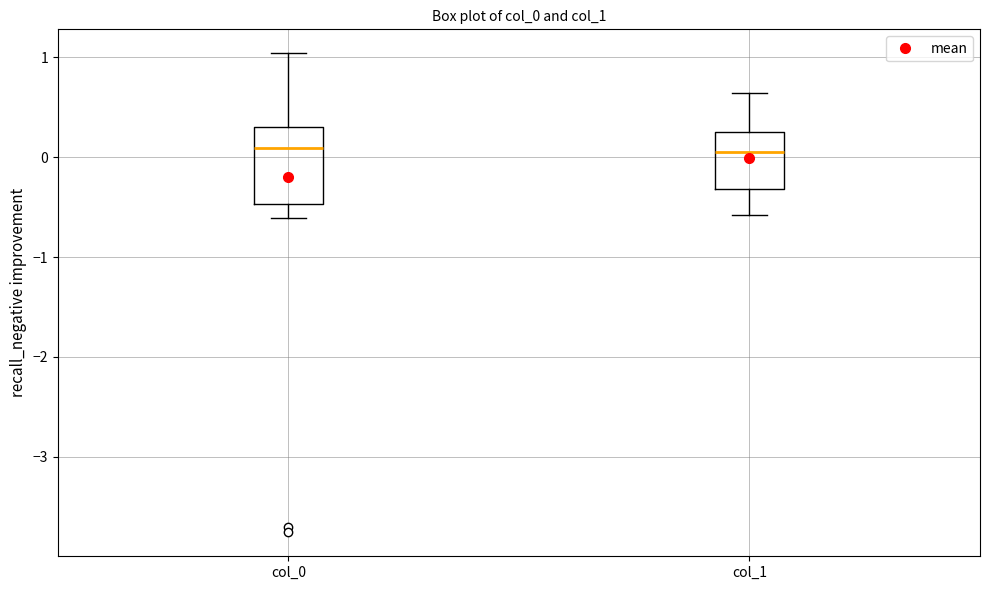

Reading left to right, transcribe this box plot: for each box, give where its median line is, the range the box spans, and where its two whiskers end, as read against the y-axis. The values are not printed on the chart, so give them approximately, as read against the axis.

col_0: median 0.1, box -0.5 to 0.3, whiskers -0.6 to 1.0
col_1: median 0.1, box -0.3 to 0.3, whiskers -0.6 to 0.6